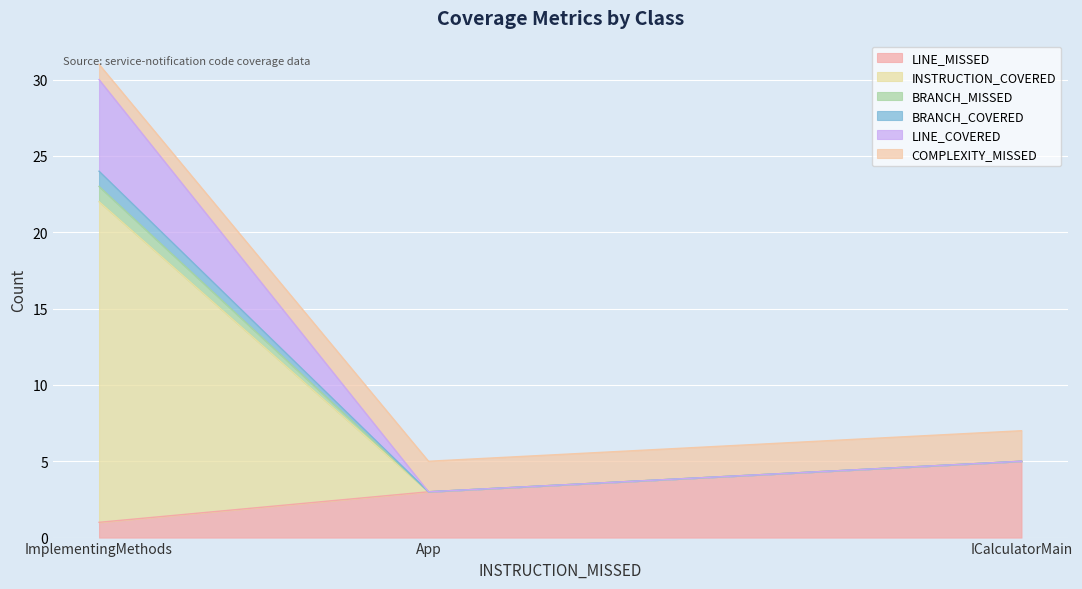

Reading left to right, what are all the values shown in this chart?

LINE_MISSED: ICalculatorMain=5	ImplementingMethods=1	App=3
INSTRUCTION_COVERED: ICalculatorMain=0	ImplementingMethods=21	App=0
BRANCH_MISSED: ICalculatorMain=0	ImplementingMethods=1	App=0
BRANCH_COVERED: ICalculatorMain=0	ImplementingMethods=1	App=0
LINE_COVERED: ICalculatorMain=0	ImplementingMethods=6	App=0
COMPLEXITY_MISSED: ICalculatorMain=2	ImplementingMethods=1	App=2